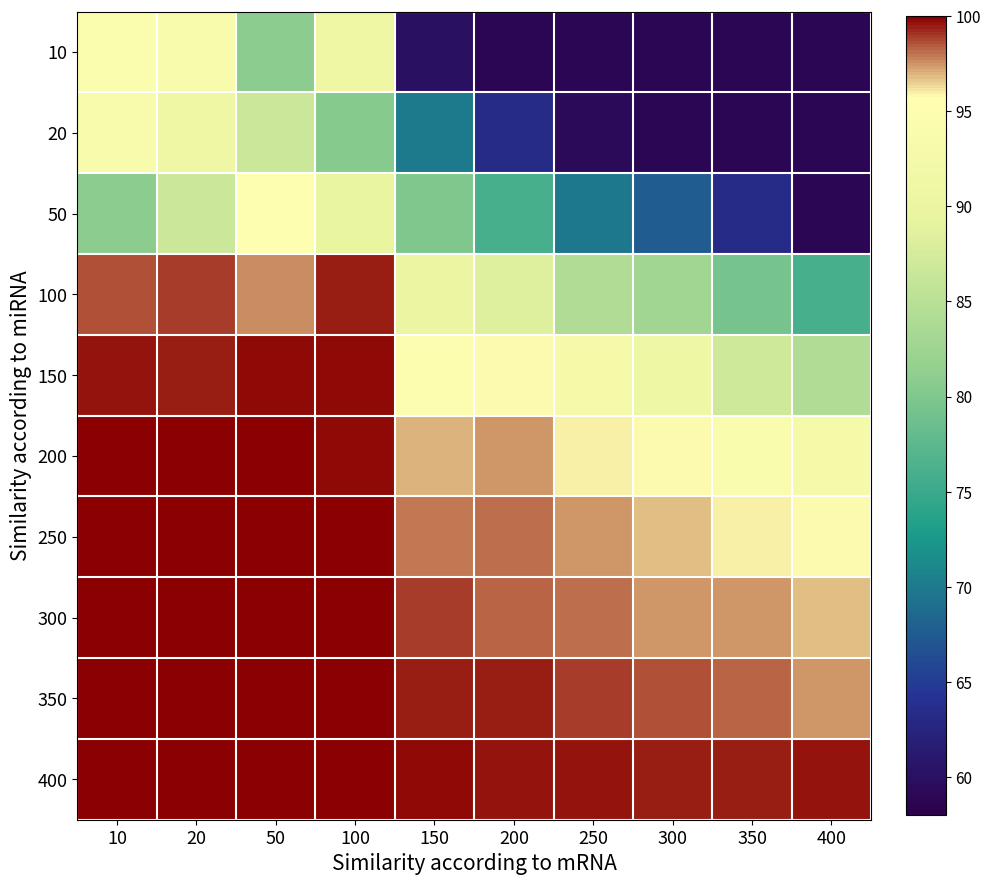

Reading left to right, transcribe all the data shown in this chart.

10: 10=94.7	20=93.5	50=80.8	100=91.0	150=60.0	200=58.9	250=58.9	300=58.9	350=58.9	400=58.9
20: 10=93.5	20=91.0	50=86.6	100=80.5	150=70.0	200=63.3	250=59.4	300=58.9	350=58.9	400=58.9
50: 10=80.8	20=86.6	50=95.3	100=89.6	150=80.0	200=75.9	250=70.0	300=67.5	350=63.3	400=58.9
100: 10=98.6	20=99.0	50=97.6	100=99.4	150=90.0	200=88.5	250=84.2	300=82.6	350=79.5	400=75.9
150: 10=99.6	20=99.4	50=99.7	100=99.8	150=95.0	200=95.9	250=92.8	300=90.8	350=87.0	400=84.2
200: 10=100.0	20=100.0	50=100.0	100=99.8	150=97.0	200=97.5	250=95.9	300=95.9	350=94.0	400=92.8
250: 10=100.0	20=100.0	50=100.0	100=100.0	150=98.0	200=98.2	250=97.5	300=96.8	350=95.9	400=95.9
300: 10=100.0	20=100.0	50=100.0	100=100.0	150=99.0	200=98.2	250=98.2	300=97.5	350=97.5	400=96.8
350: 10=100.0	20=100.0	50=100.0	100=100.0	150=99.5	200=99.4	250=98.9	300=98.6	350=98.2	400=97.5
400: 10=100.0	20=100.0	50=100.0	100=100.0	150=99.8	200=99.5	250=99.5	300=99.4	350=99.4	400=99.5